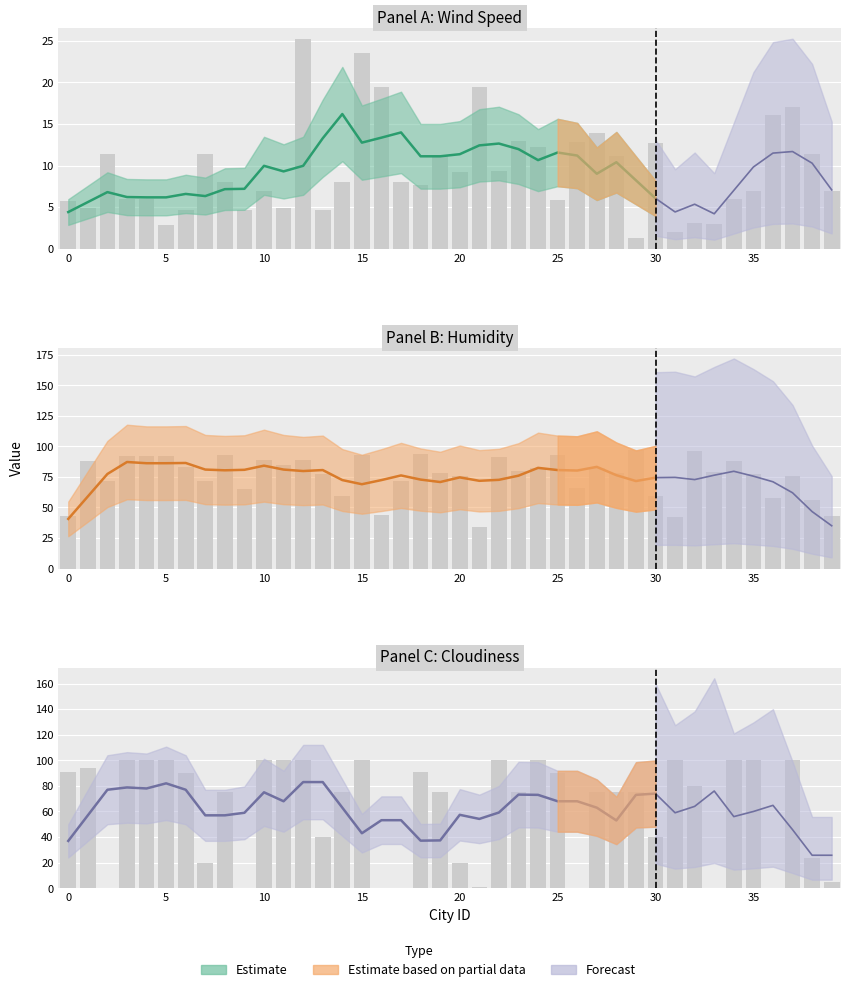

Between 35 and 28, which is larger?

28